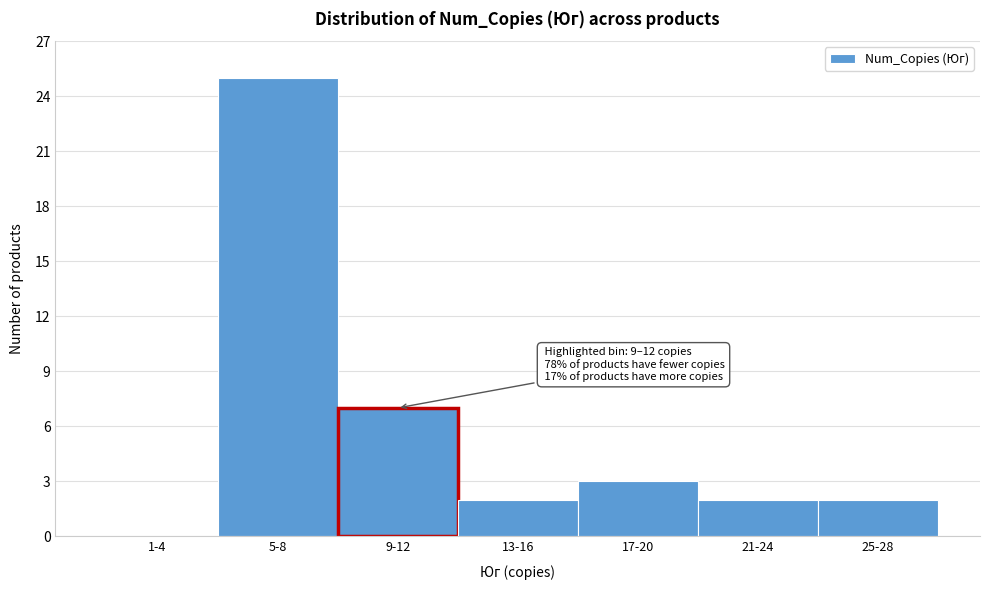

Reading left to right, transcribe all the data shown in this chart.

1-4=0	5-8=25	9-12=7	13-16=2	17-20=3	21-24=2	25-28=2